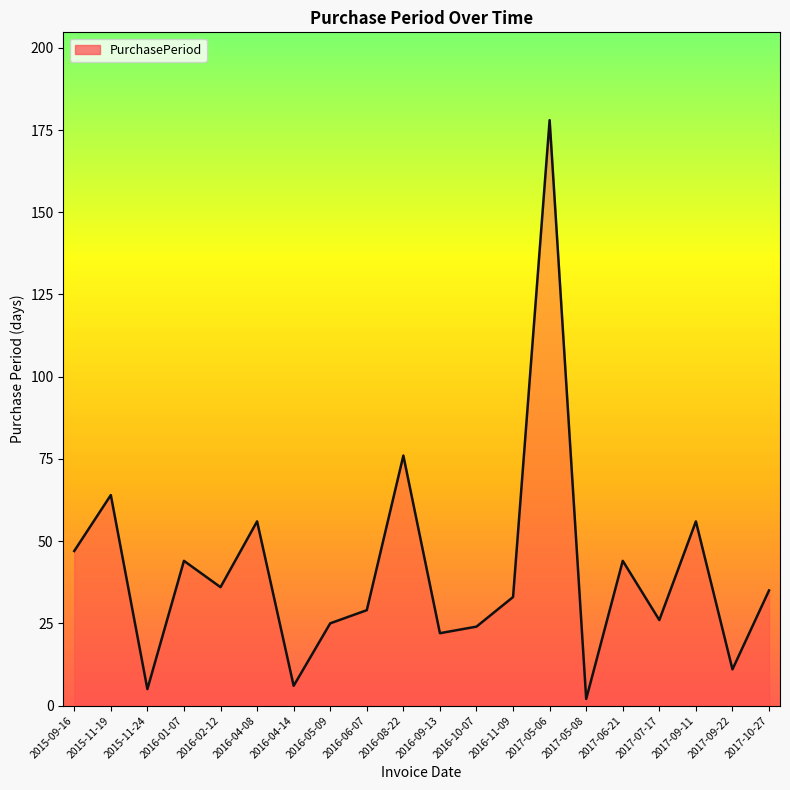

The chart shows a value of 76 at 2016-08-22. True or false?

True